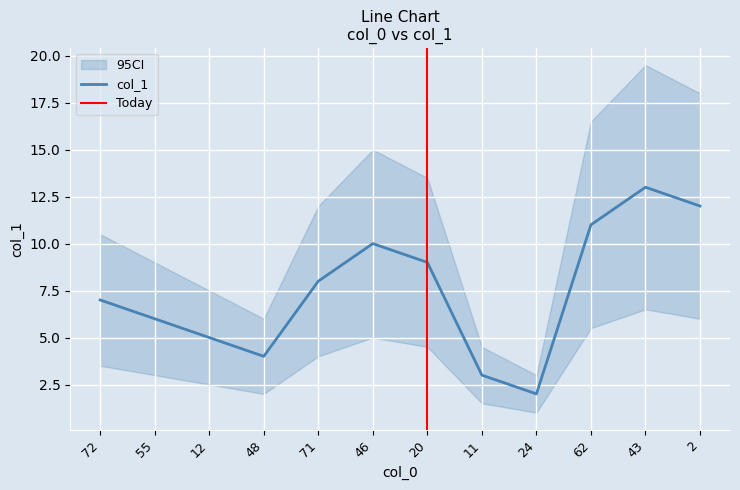

What is the difference between the values at 48 and 71?

4